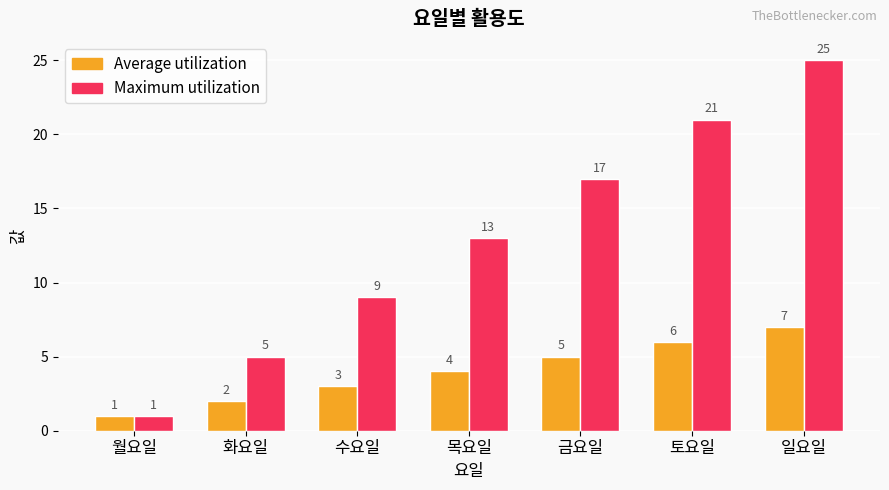

At which label does Average utilization reach its peak?

일요일